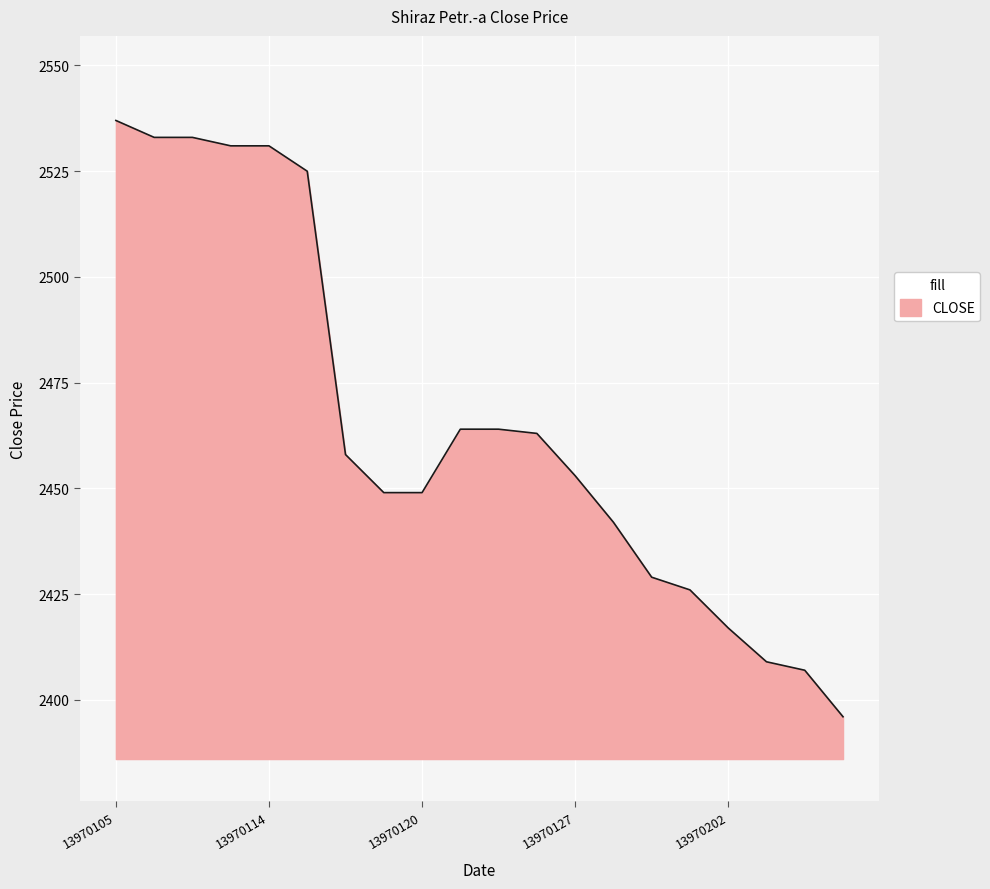

What is the minimum value shown in the chart?

2396